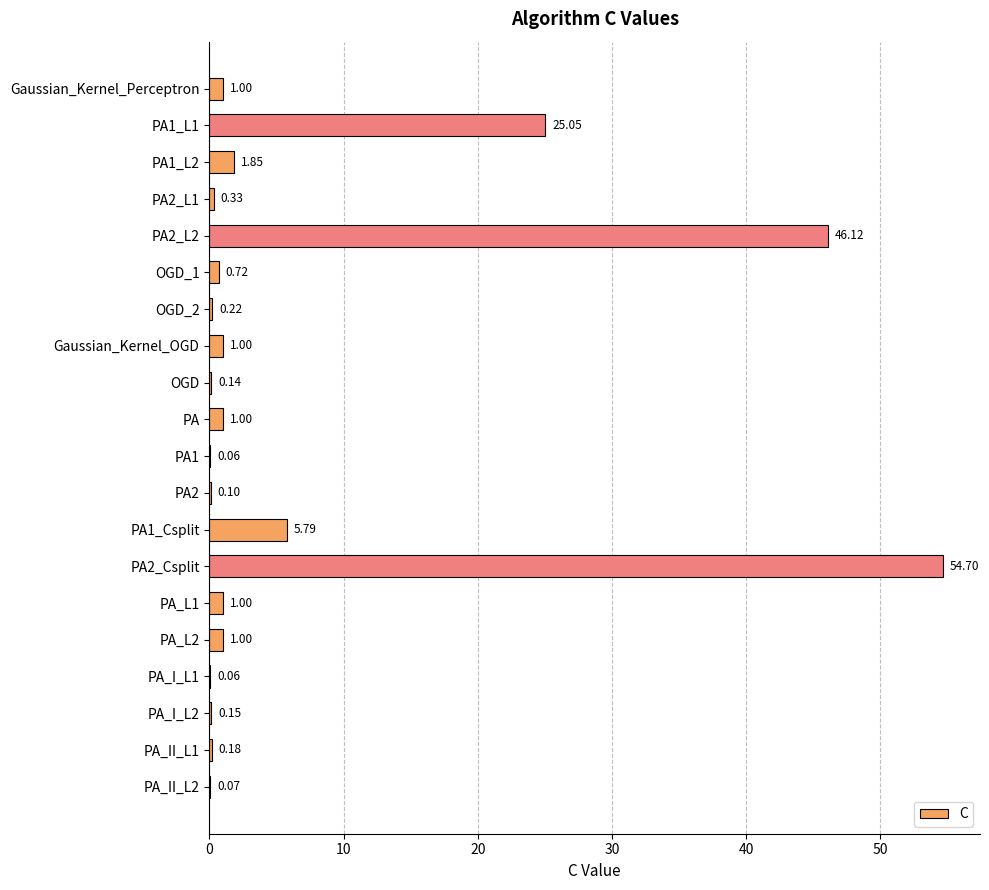

Are the bars horizontal?

Yes